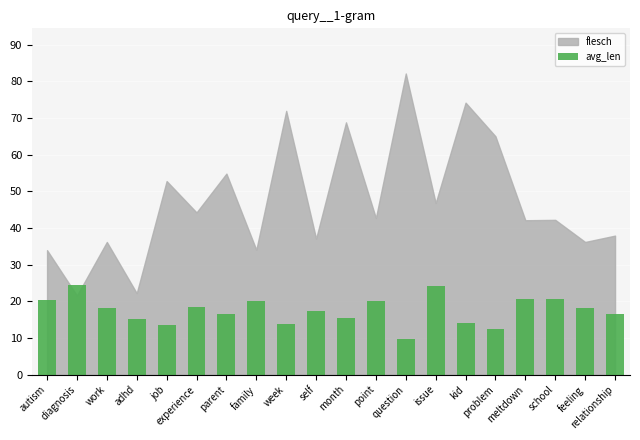

What is the greatest value displayed?

24.5